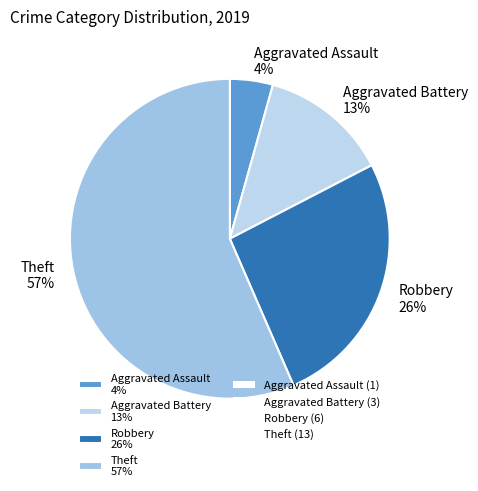

Does Aggravated Assault represent more than half of the total?

No